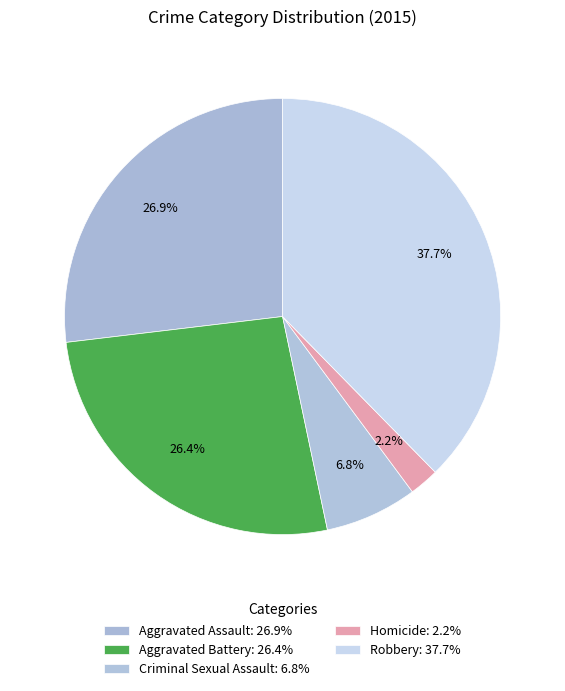

What percentage is the Criminal Sexual Assault slice, to the nearest percent?

7%